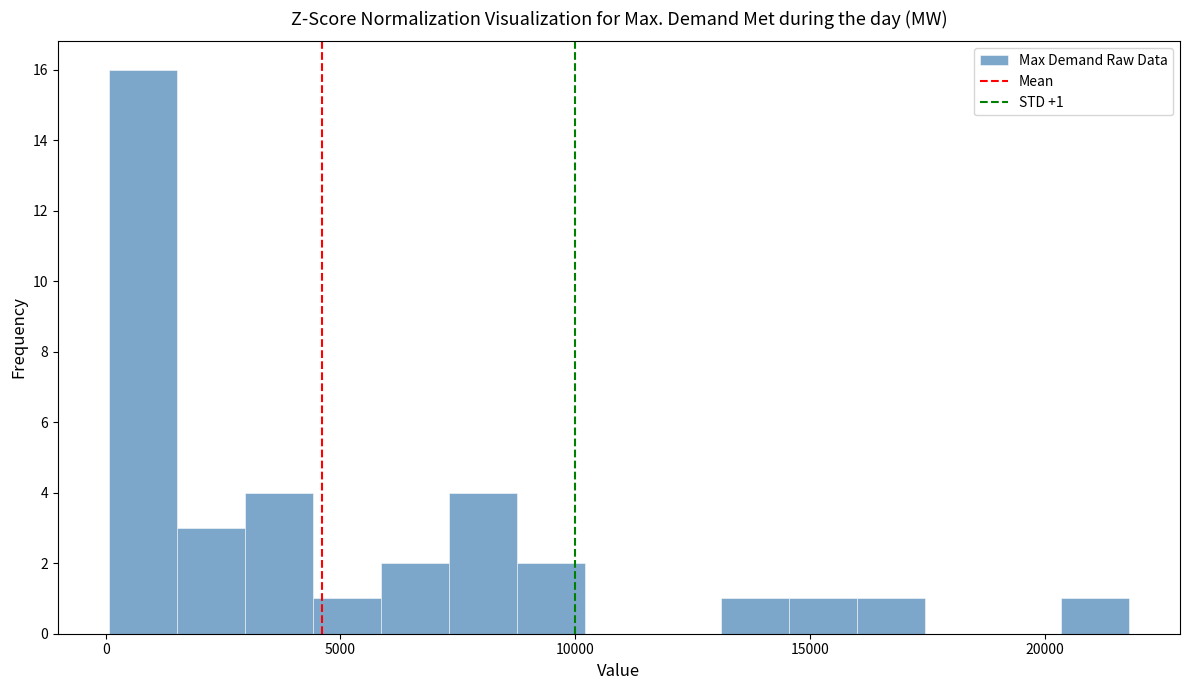

Read against the x-axis, roughly where is the centre of the tallest bar?

1000